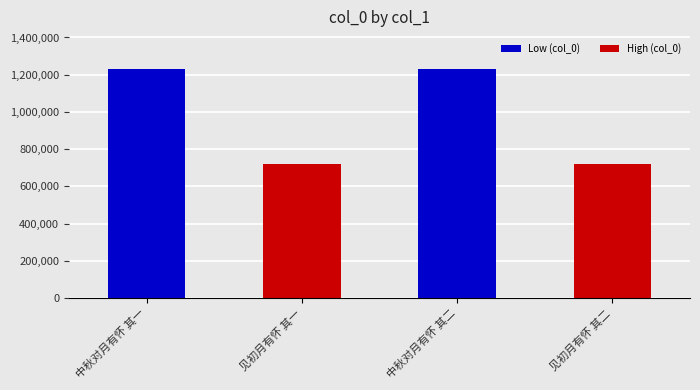

What is the label of the 4th bar from the left?

见初月有怀 其二